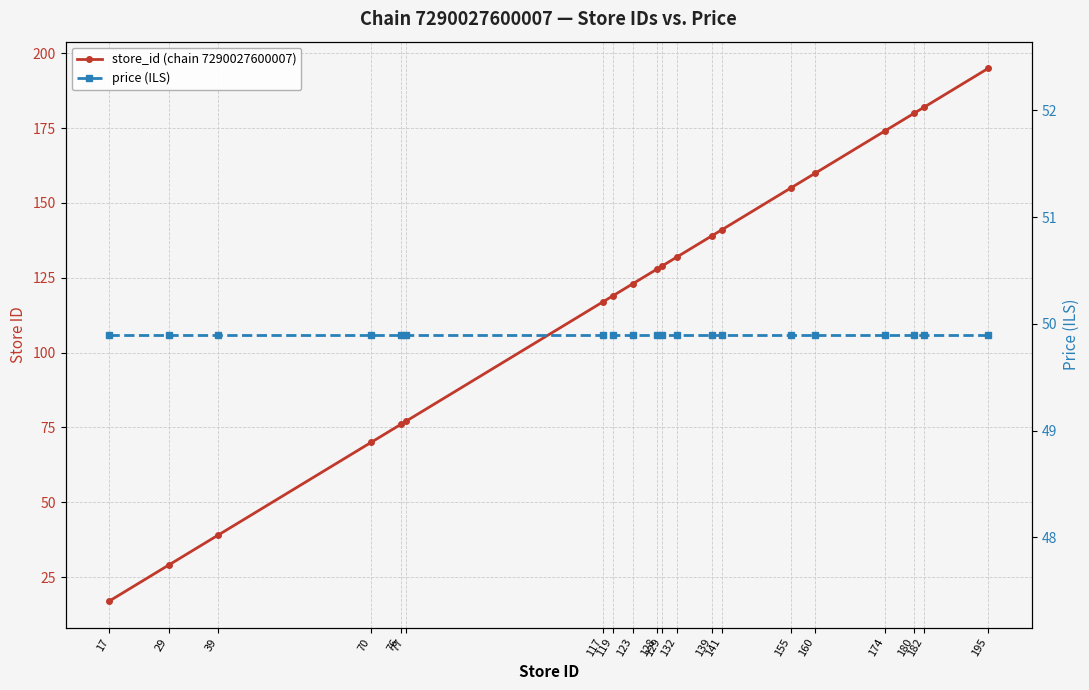

Does the chart have visible grid lines?

Yes